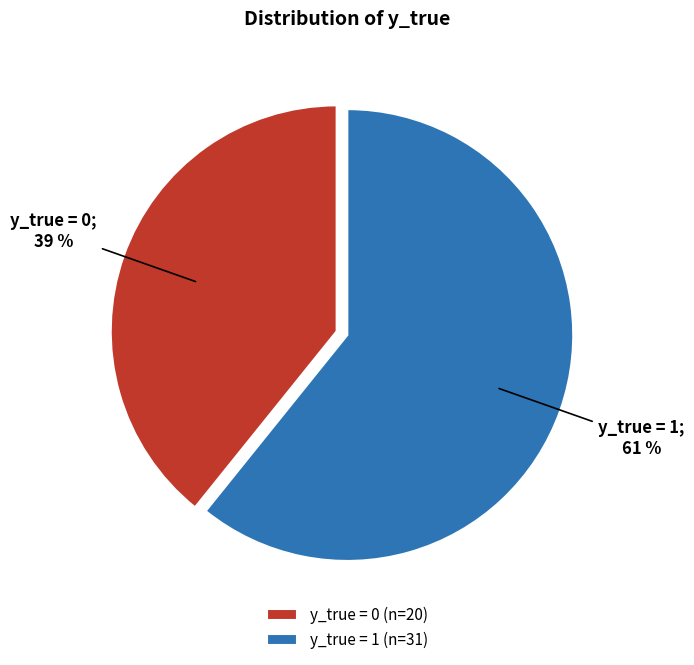

Does y_true = 0 (n=20) represent more than half of the total?

No